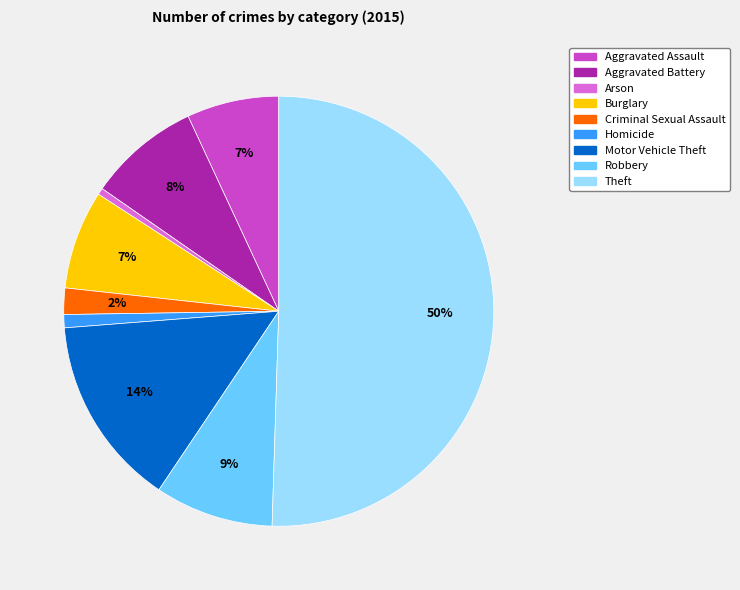

Which slice is the largest?

Theft